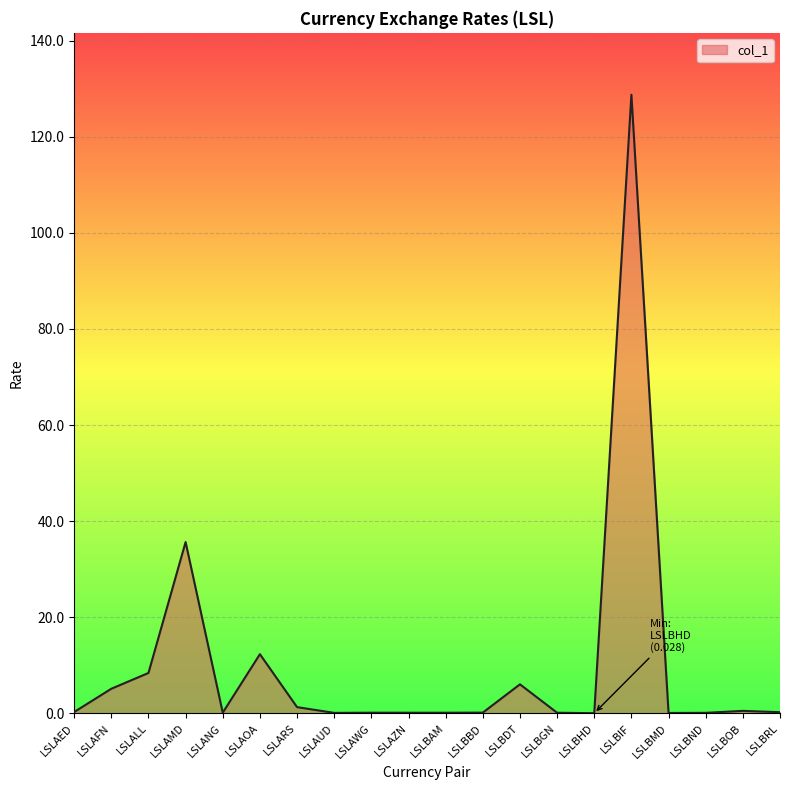

What is the greatest value displayed?

128.8